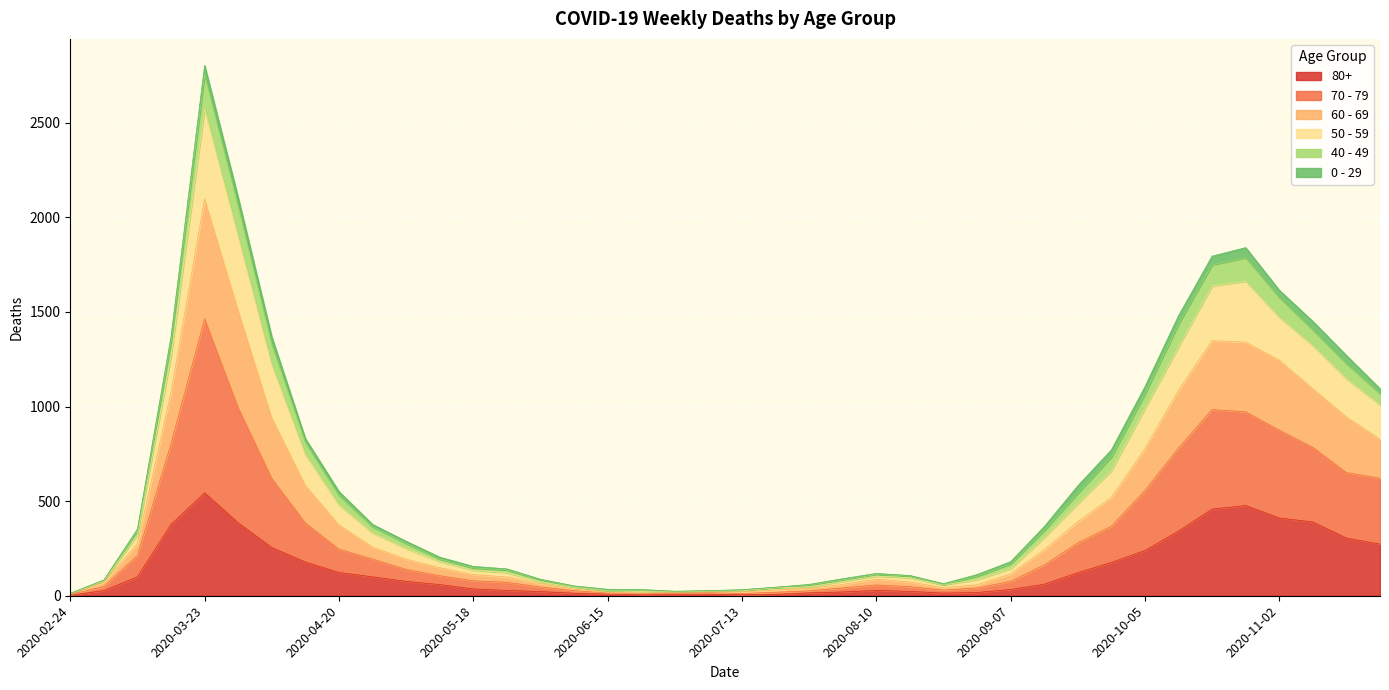

At which category is the sum across all series the highest?

2020-03-23